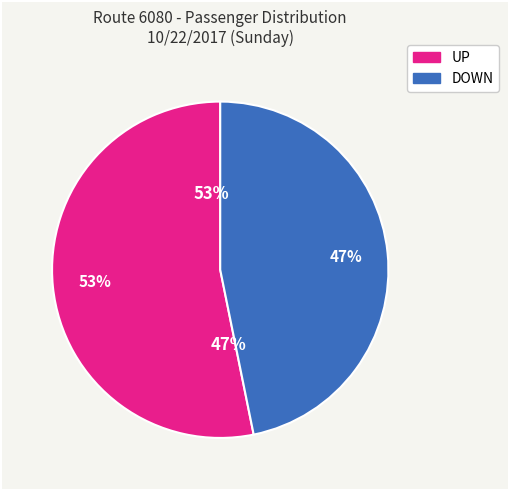

Is DOWN the majority of the pie?

No